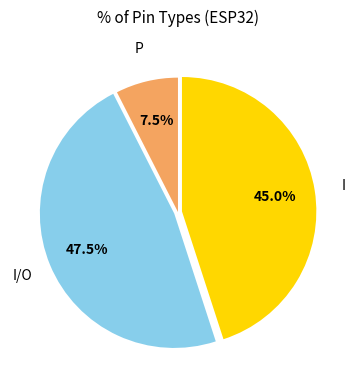

Is there any slice that represents more than half of the pie?

No